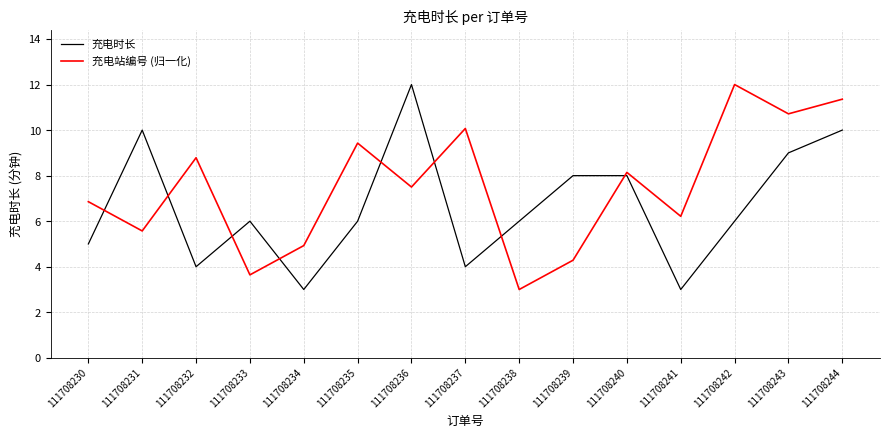

In 充电站编号 (归一化), how many points are lower than both neighbors (excluding endpoints)?

6